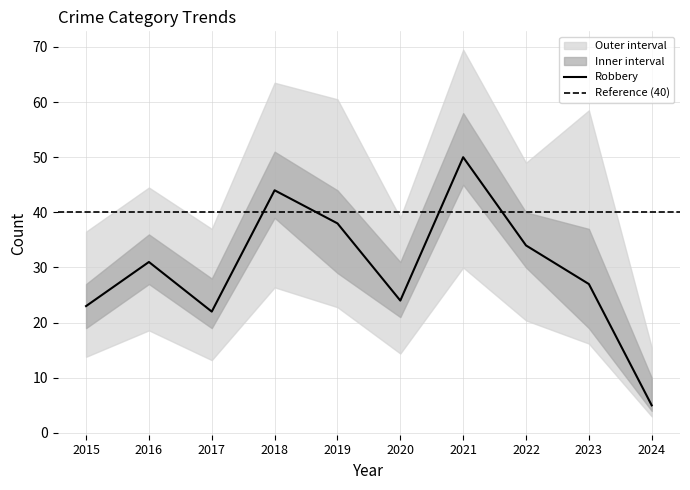

Which label corresponds to the smallest value in the chart?

2024